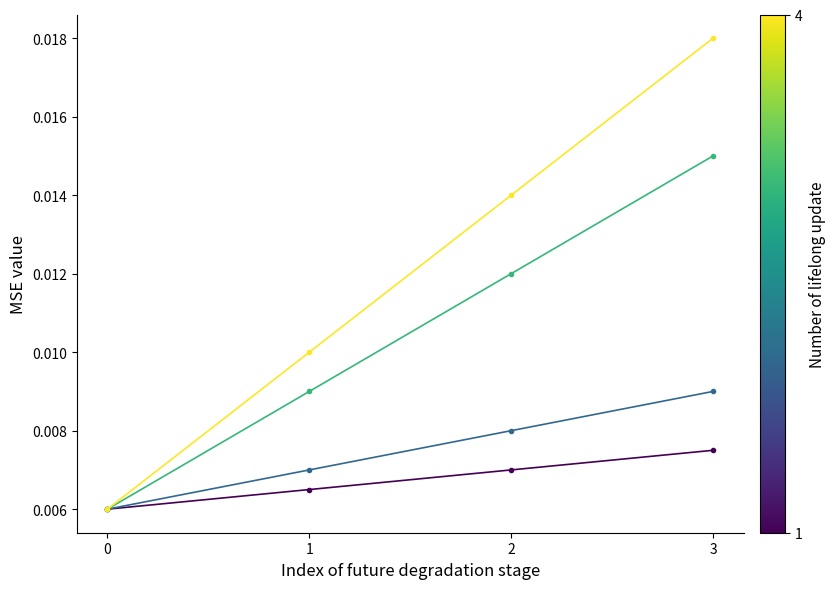

At which category is the sum across all series the highest?

3